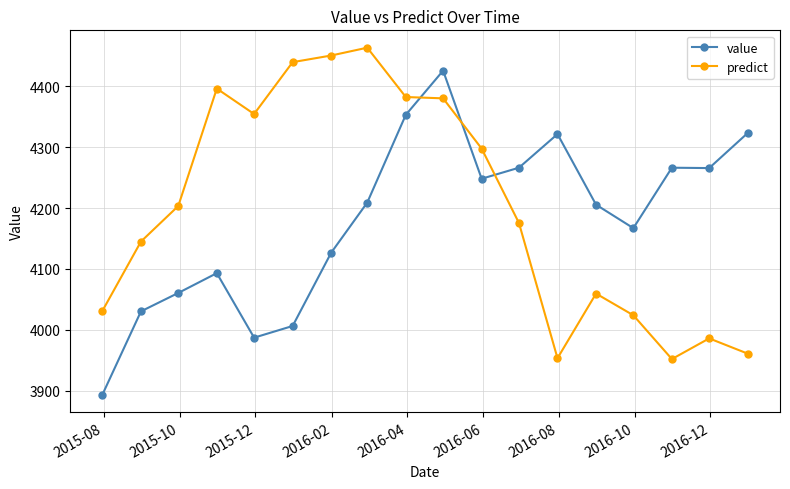

At how many categories does at least one series exceed 4106?

17